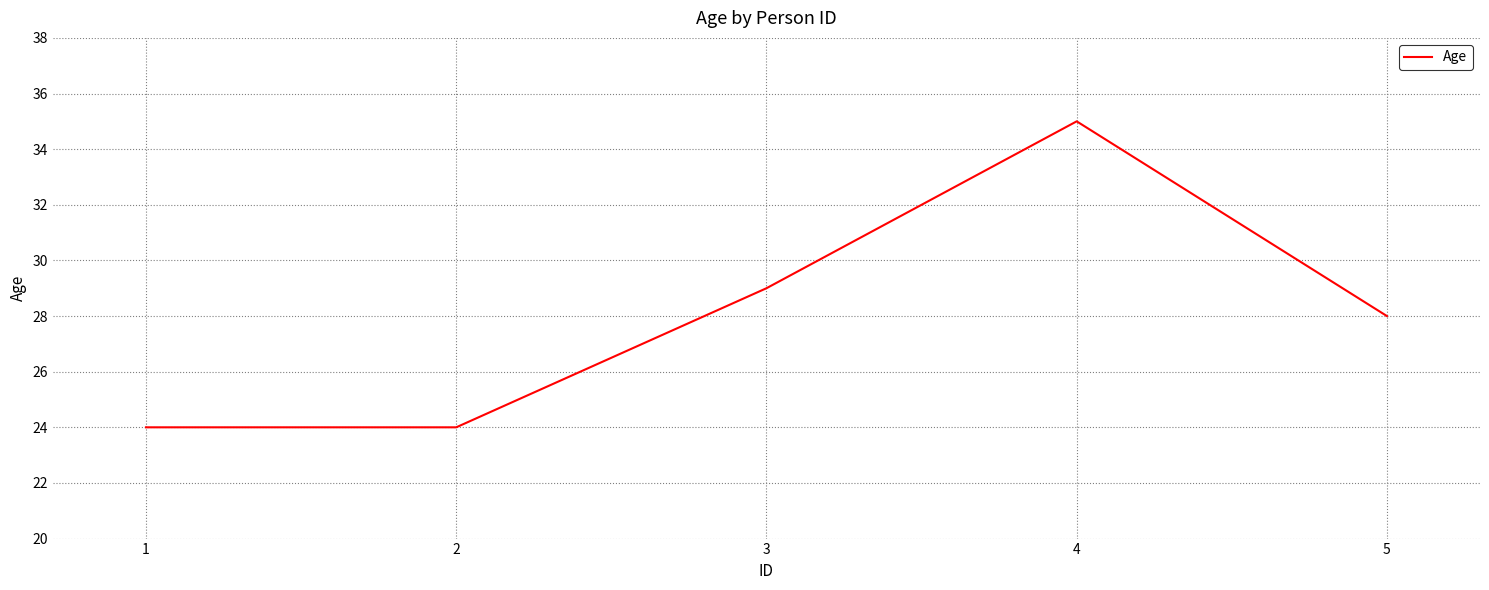

Count the number of categories in the chart.

5